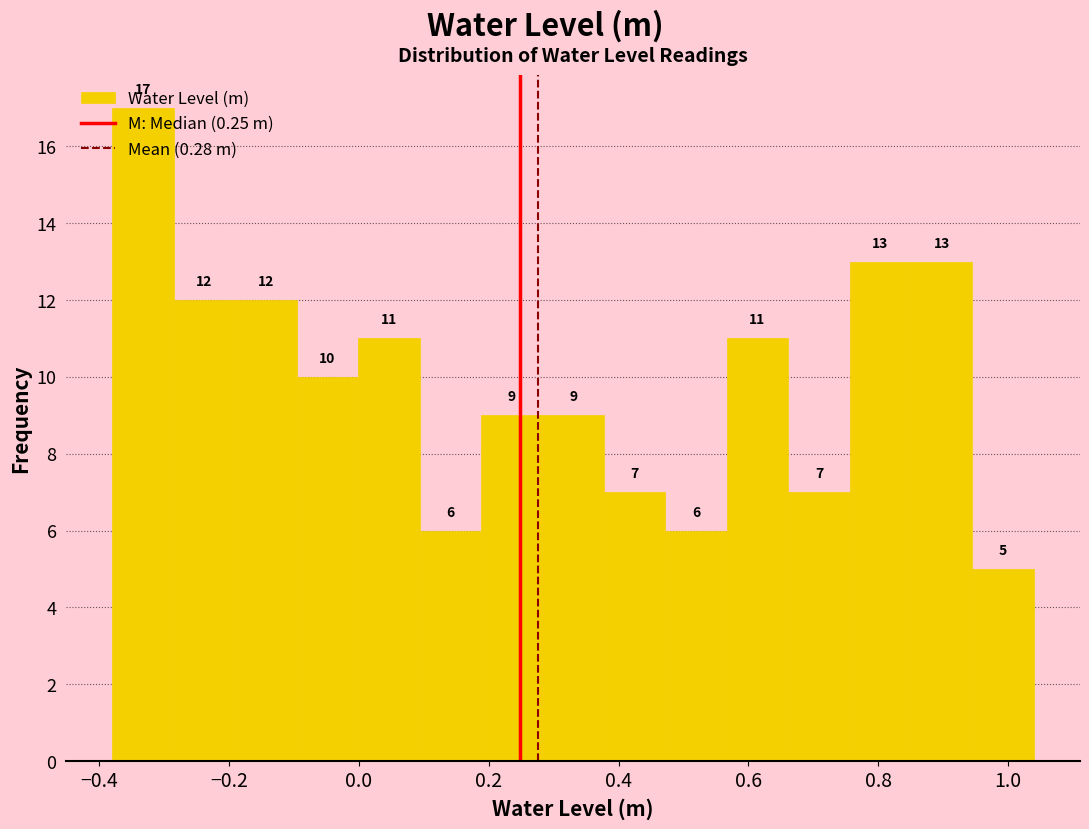

Reading left to right, transcribe this chart: for each bar, give the range it covers on the x-axis and its height. The bar edges are not printed on the chart, so give them approximately, as read against the axis.

-0.38 to -0.28: 17
-0.28 to -0.20: 12
-0.20 to -0.10: 12
-0.10 to 0.00: 10
0.00 to 0.10: 11
0.10 to 0.18: 6
0.18 to 0.28: 9
0.28 to 0.38: 9
0.38 to 0.48: 7
0.48 to 0.56: 6
0.56 to 0.66: 11
0.66 to 0.76: 7
0.76 to 0.86: 13
0.86 to 0.94: 13
0.94 to 1.04: 5